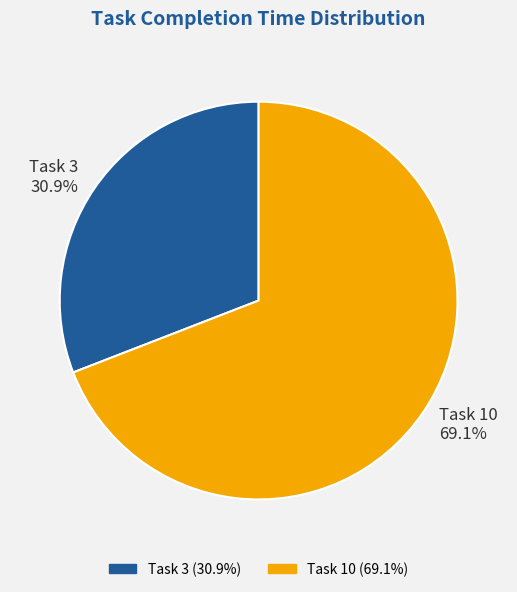

True or false: Task 10 accounts for 69% of the total.

True